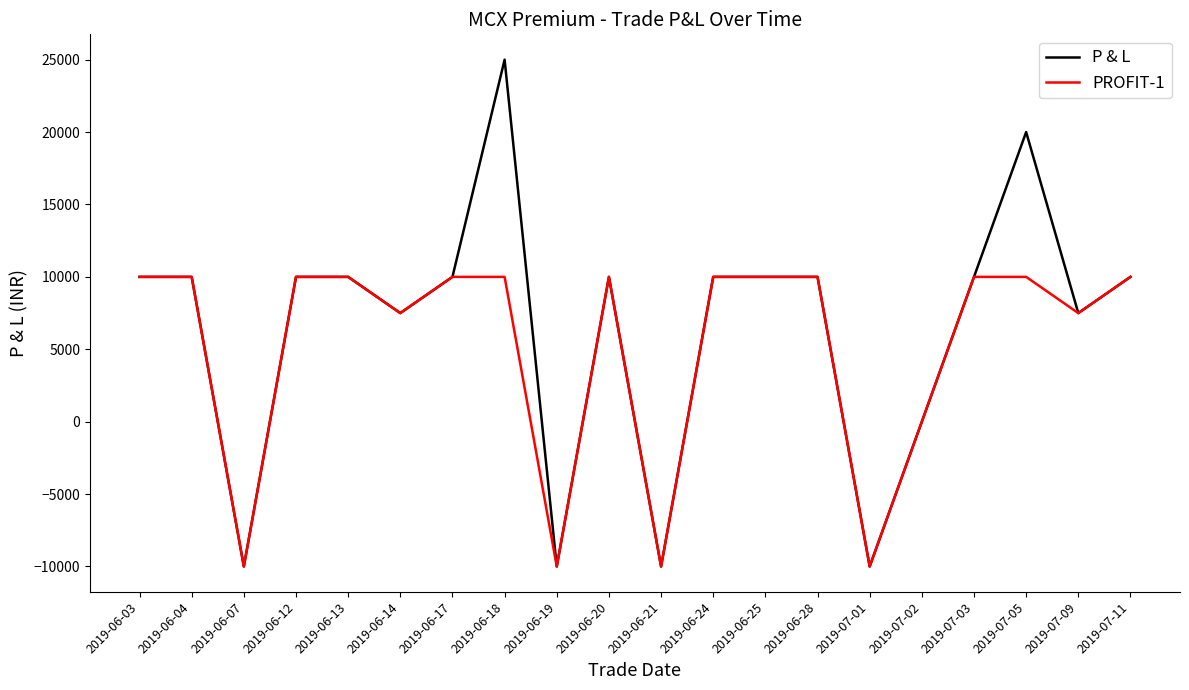

Reading left to right, what are all the values shown in this chart?

P & L: 2019-06-03=10000	2019-06-04=10000	2019-06-07=-10000	2019-06-12=10000	2019-06-13=10000	2019-06-14=7500	2019-06-17=10000	2019-06-18=25000	2019-06-19=-10000	2019-06-20=10000	2019-06-21=-10000	2019-06-24=10000	2019-06-25=10000	2019-06-28=10000	2019-07-01=-10000	2019-07-02=0	2019-07-03=10000	2019-07-05=20000	2019-07-09=7500	2019-07-11=10000
PROFIT-1: 2019-06-03=10000	2019-06-04=10000	2019-06-07=-10000	2019-06-12=10000	2019-06-13=10000	2019-06-14=7500	2019-06-17=10000	2019-06-18=10000	2019-06-19=-10000	2019-06-20=10000	2019-06-21=-10000	2019-06-24=10000	2019-06-25=10000	2019-06-28=10000	2019-07-01=-10000	2019-07-02=0	2019-07-03=10000	2019-07-05=10000	2019-07-09=7500	2019-07-11=10000